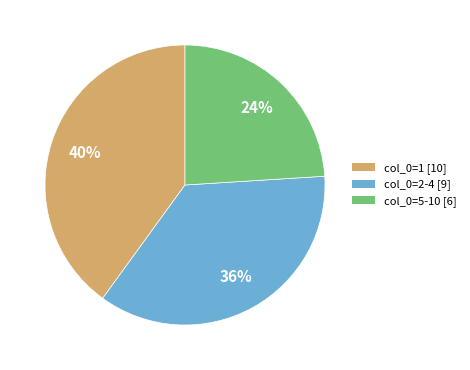

Is there any slice that represents more than half of the pie?

No